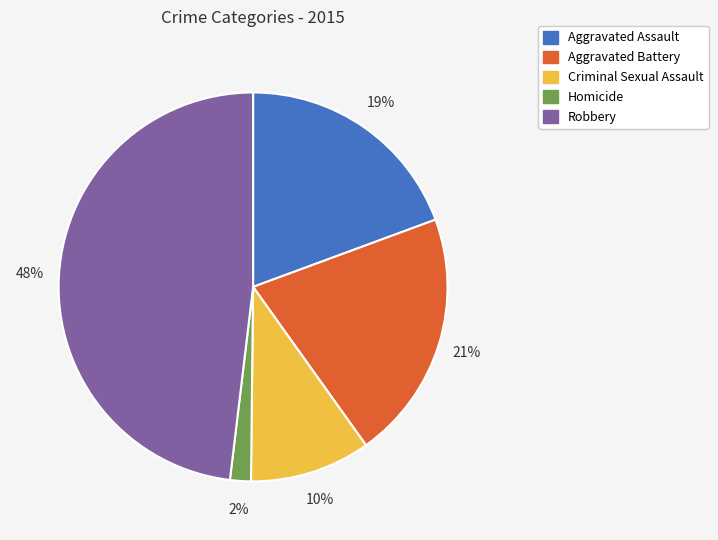

Which slice is the smallest?

Homicide